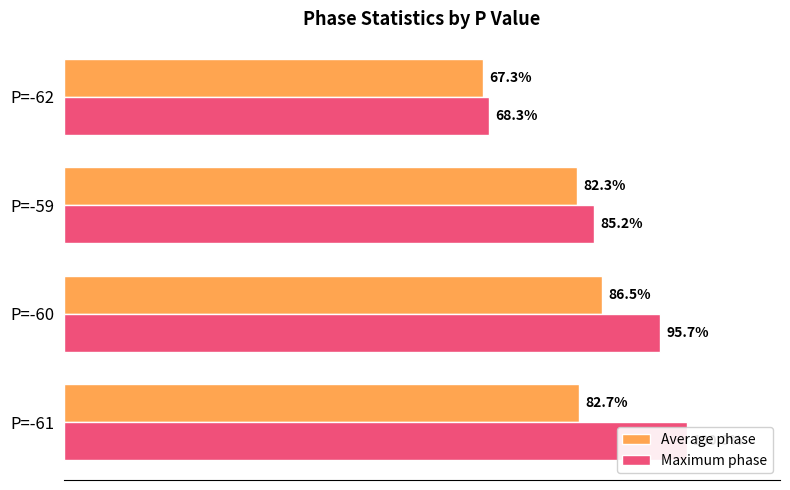

What is the difference between the second highest and minimum values in the Maximum phase series?

27.4